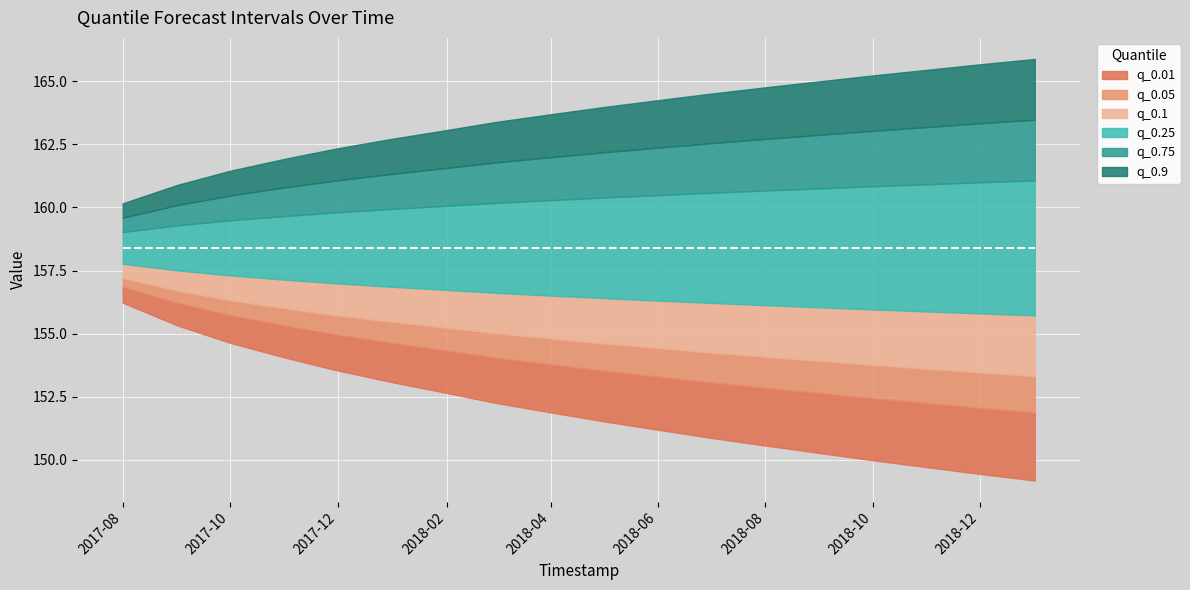

Which series has the largest total across all categories?

q_0.9